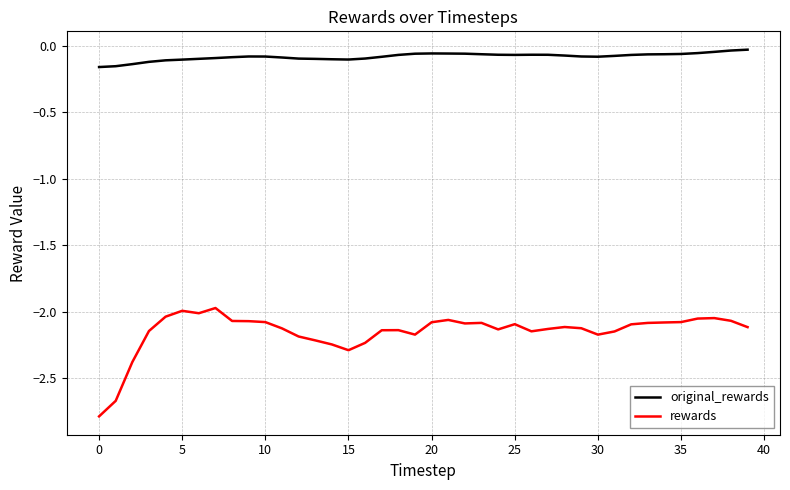

List the series in order of their overall mean, highest first.

original_rewards, rewards